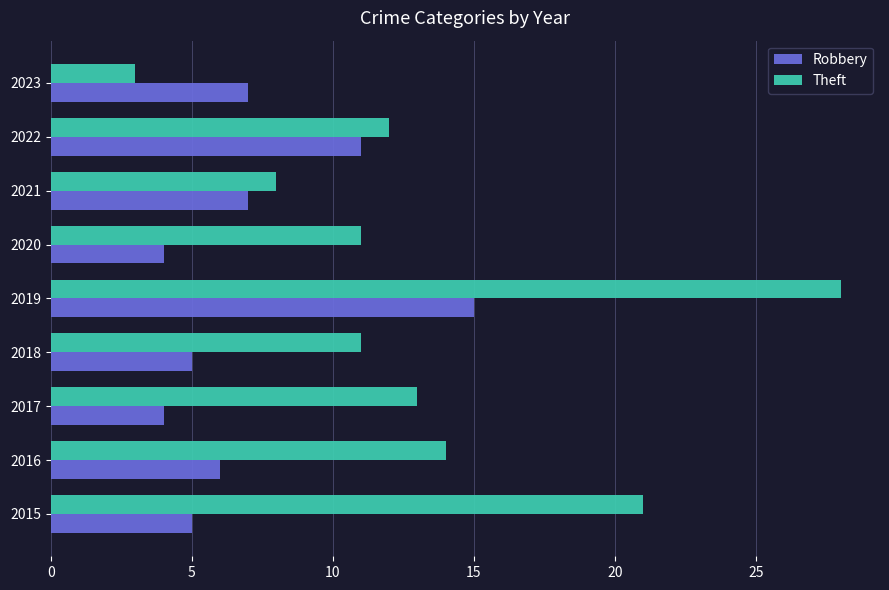

At how many categories does at least one series exceed 23?

1